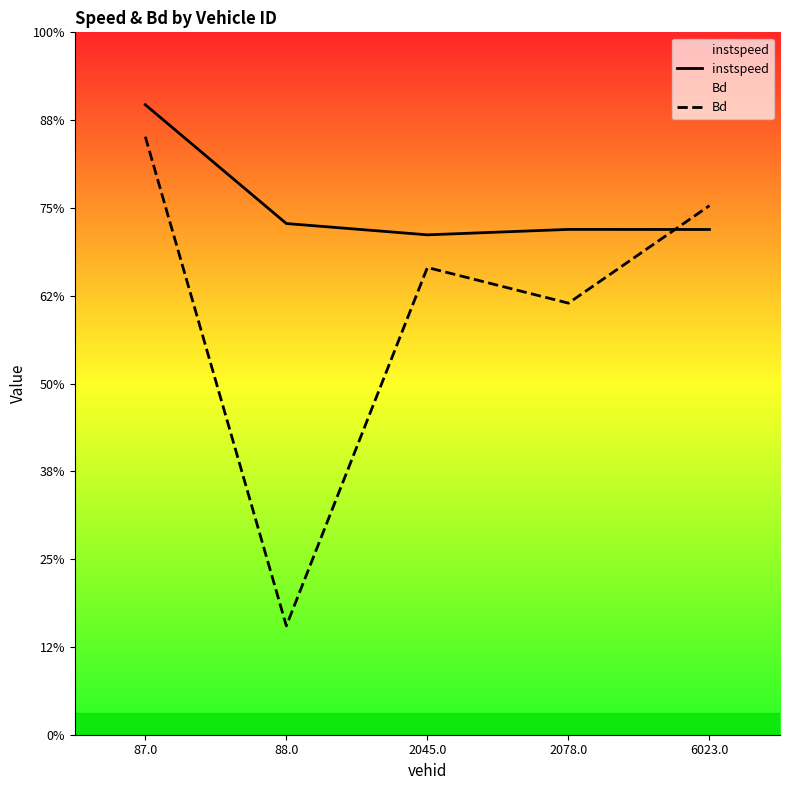

Does the chart display data point markers on the line(s)?

No